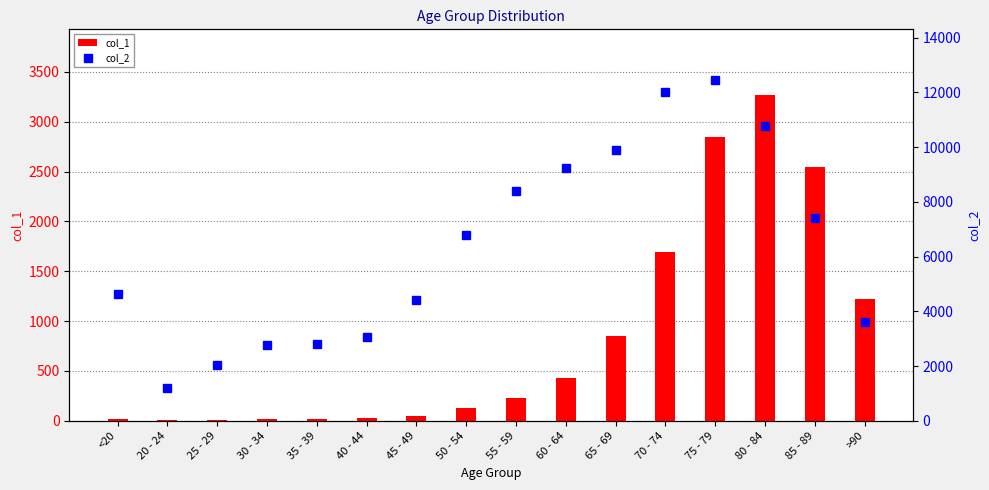

What is the highest value of the col_1 series?

3273